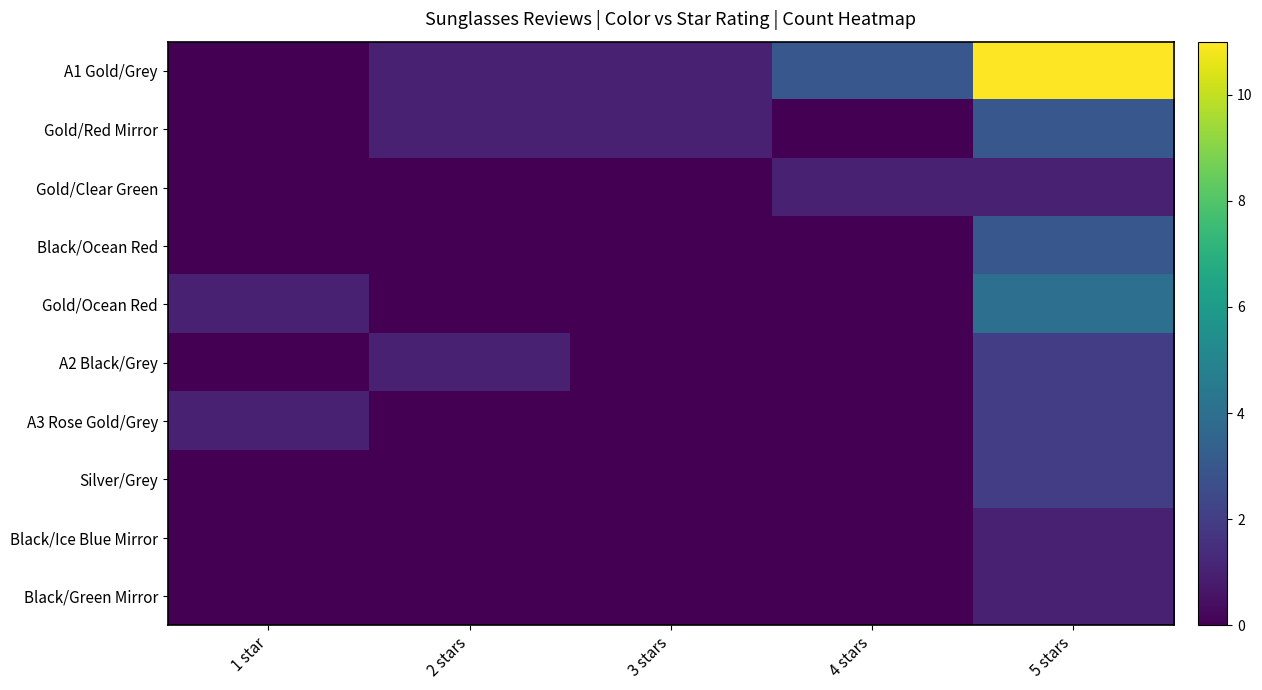

List the series in order of their peak value, lowest first.

Gold/Clear Green, Black/Ice Blue Mirror, Black/Green Mirror, A2 Black/Grey, A3 Rose Gold/Grey, Silver/Grey, Gold/Red Mirror, Black/Ocean Red, Gold/Ocean Red, A1 Gold/Grey